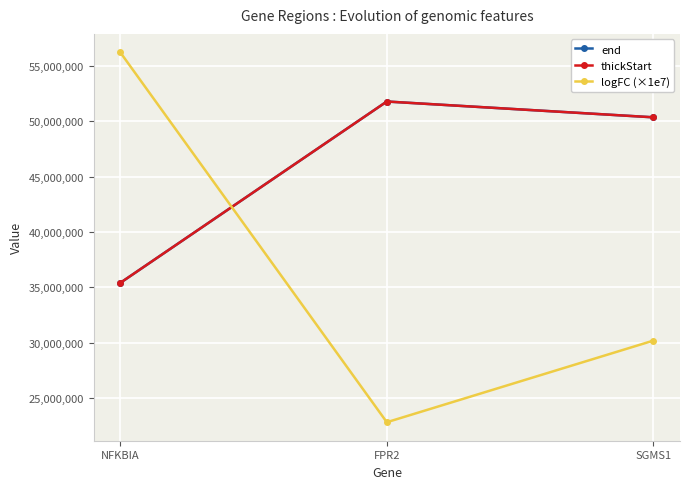

The end series shows 51769488.0 at FPR2. True or false?

True